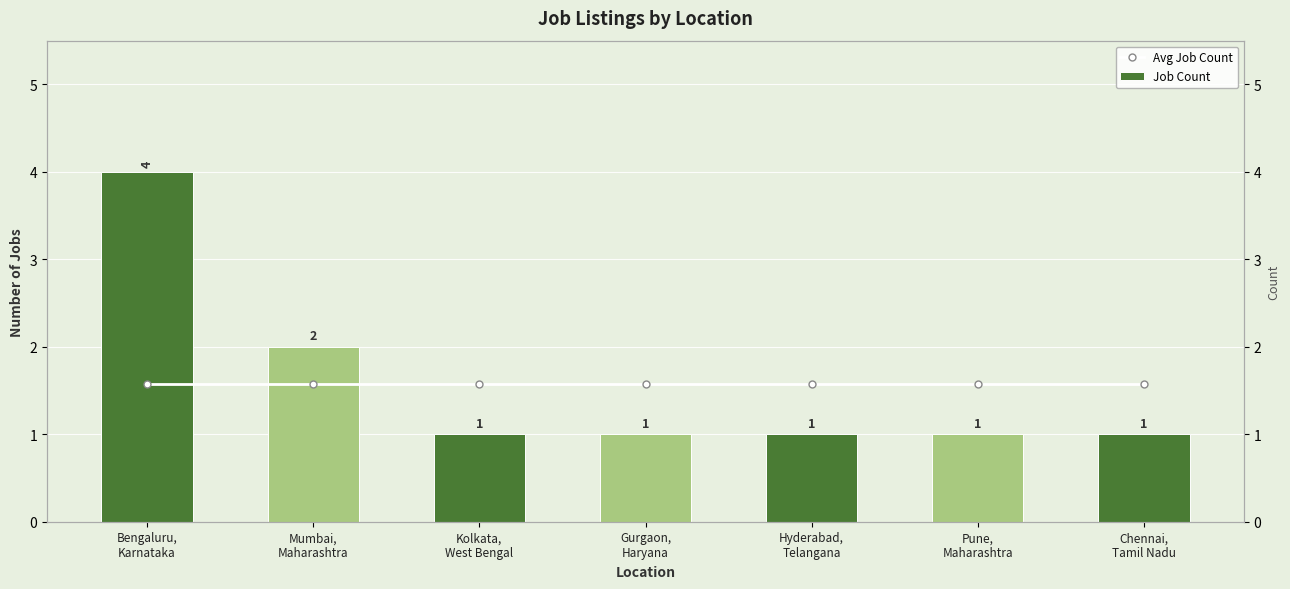

How many bars are there in total?

14